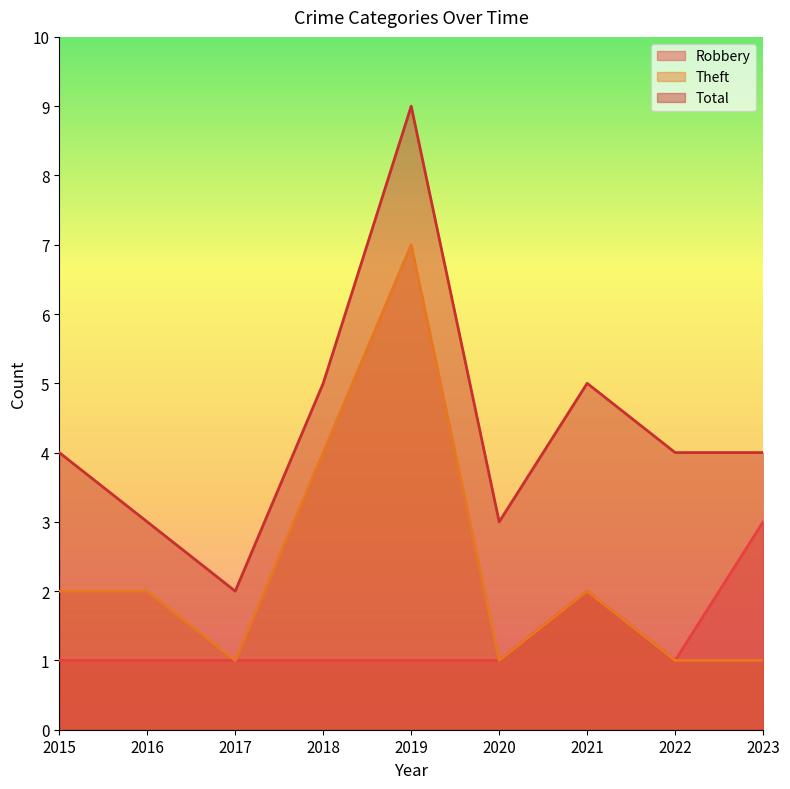

True or false: Theft and Robbery cross at least once.

False